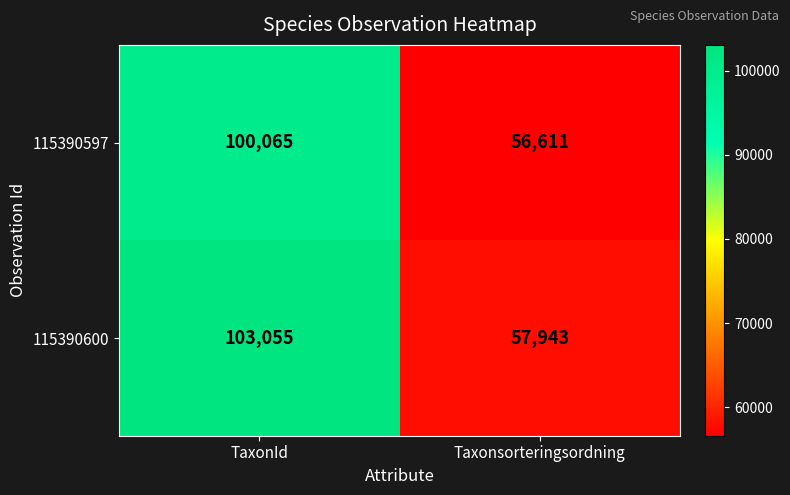

The 115390600 series shows 103055 at TaxonId. True or false?

True